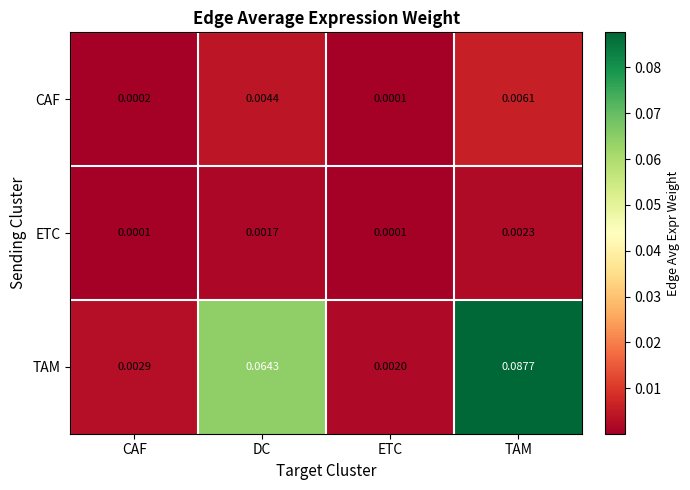

Rank the series at DC from highest to lowest value.

TAM, CAF, ETC